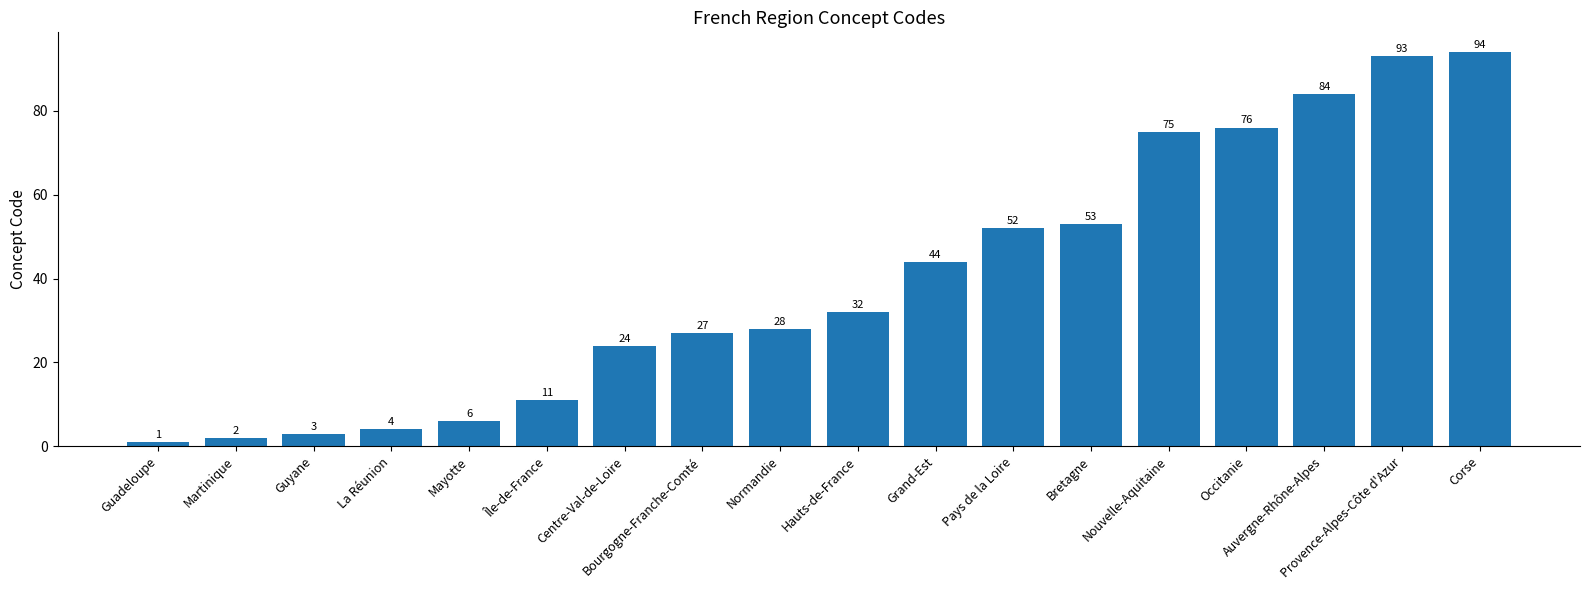

How many bars are there in total?

18